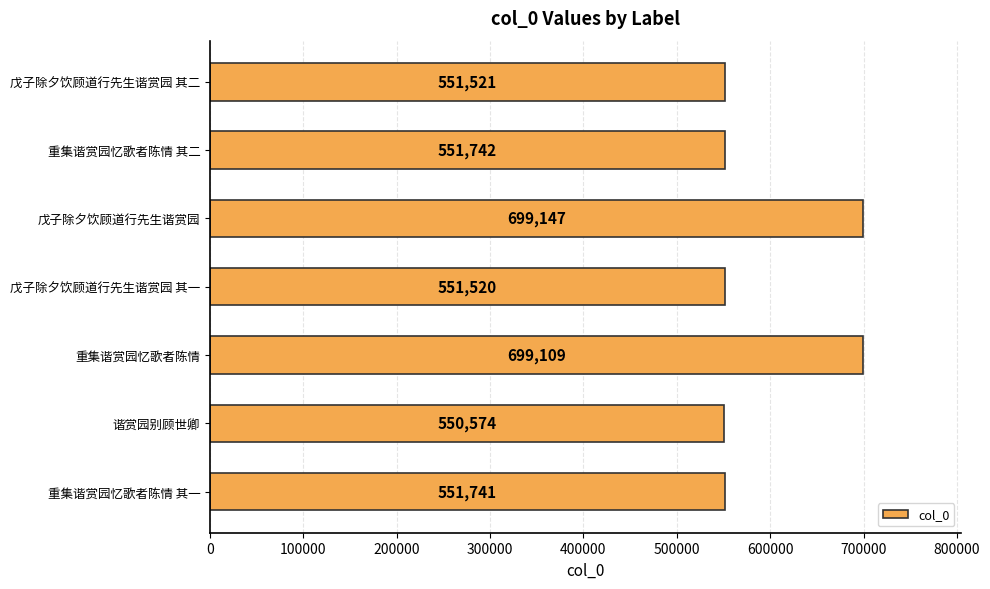

Are the bars grouped side by side (vs. stacked)?

No